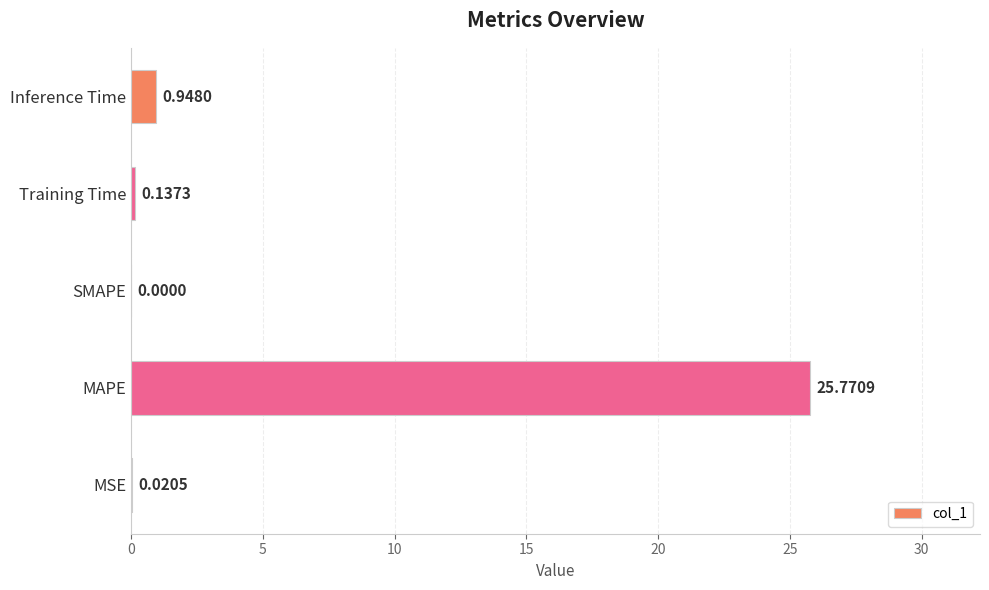

Does the chart contain stacked bars?

No